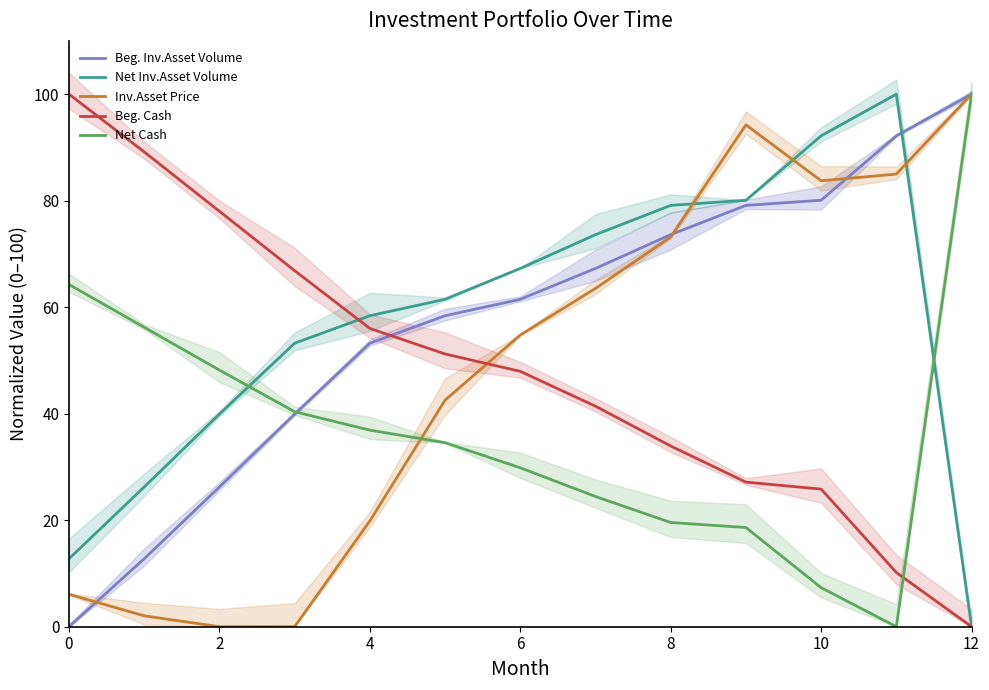

Where do Net Inv.Asset Volume and Inv.Asset Price first cross each other?

8 and 9